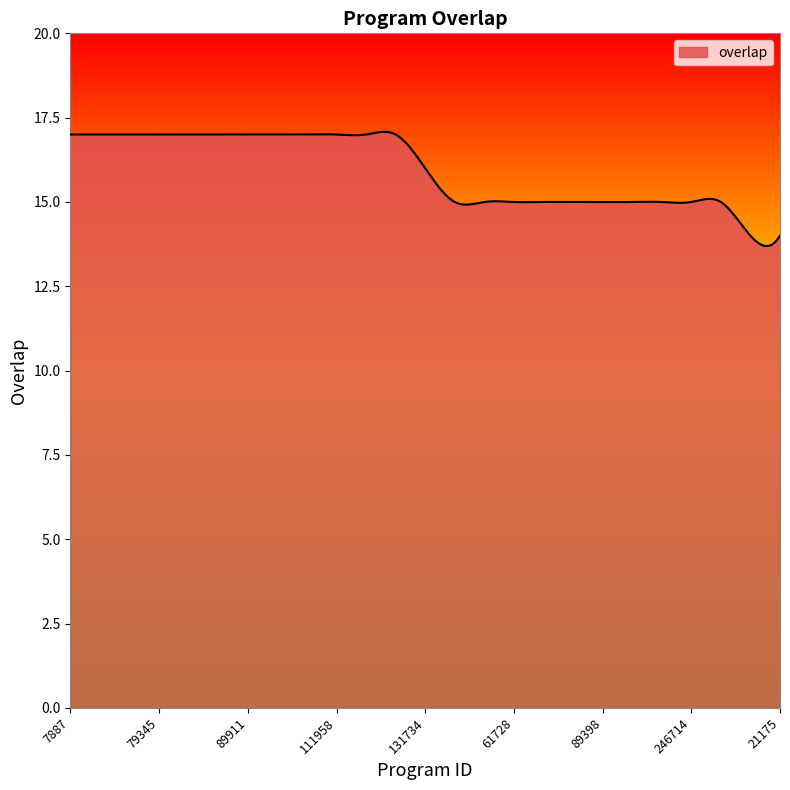

What is the minimum value shown in the chart?

13.7